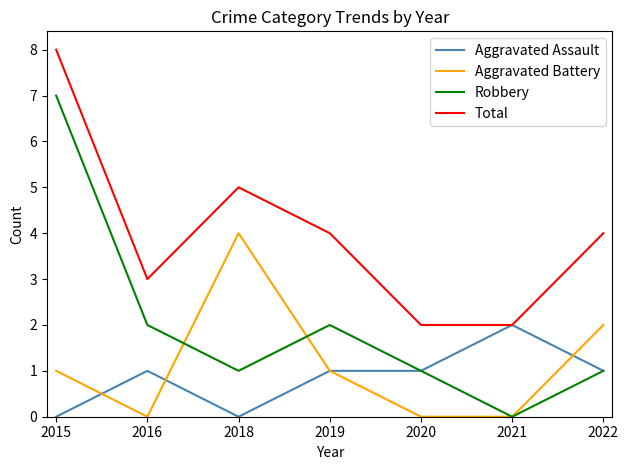

How many distinct data groups are displayed?

4